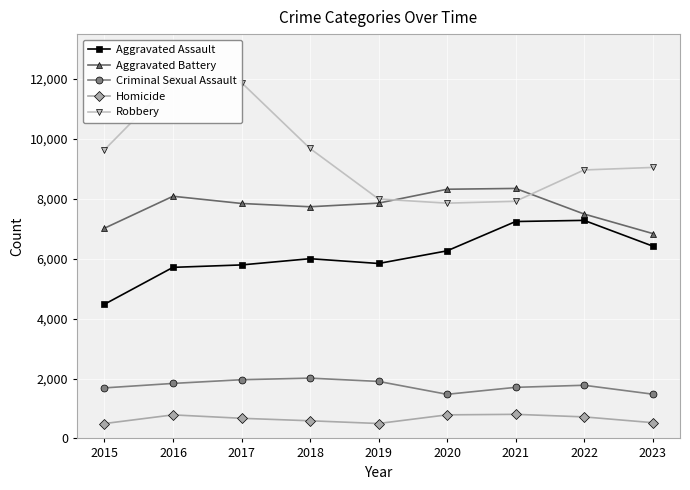

Is it true that Homicide equals 482 at 2021?

False